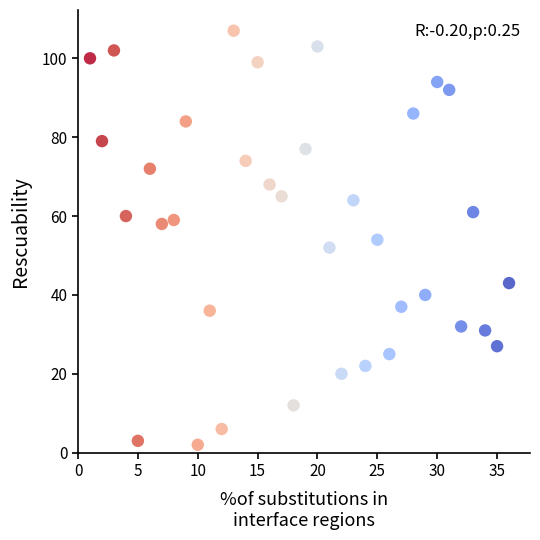

What is the range of X values (max minus min)?

35